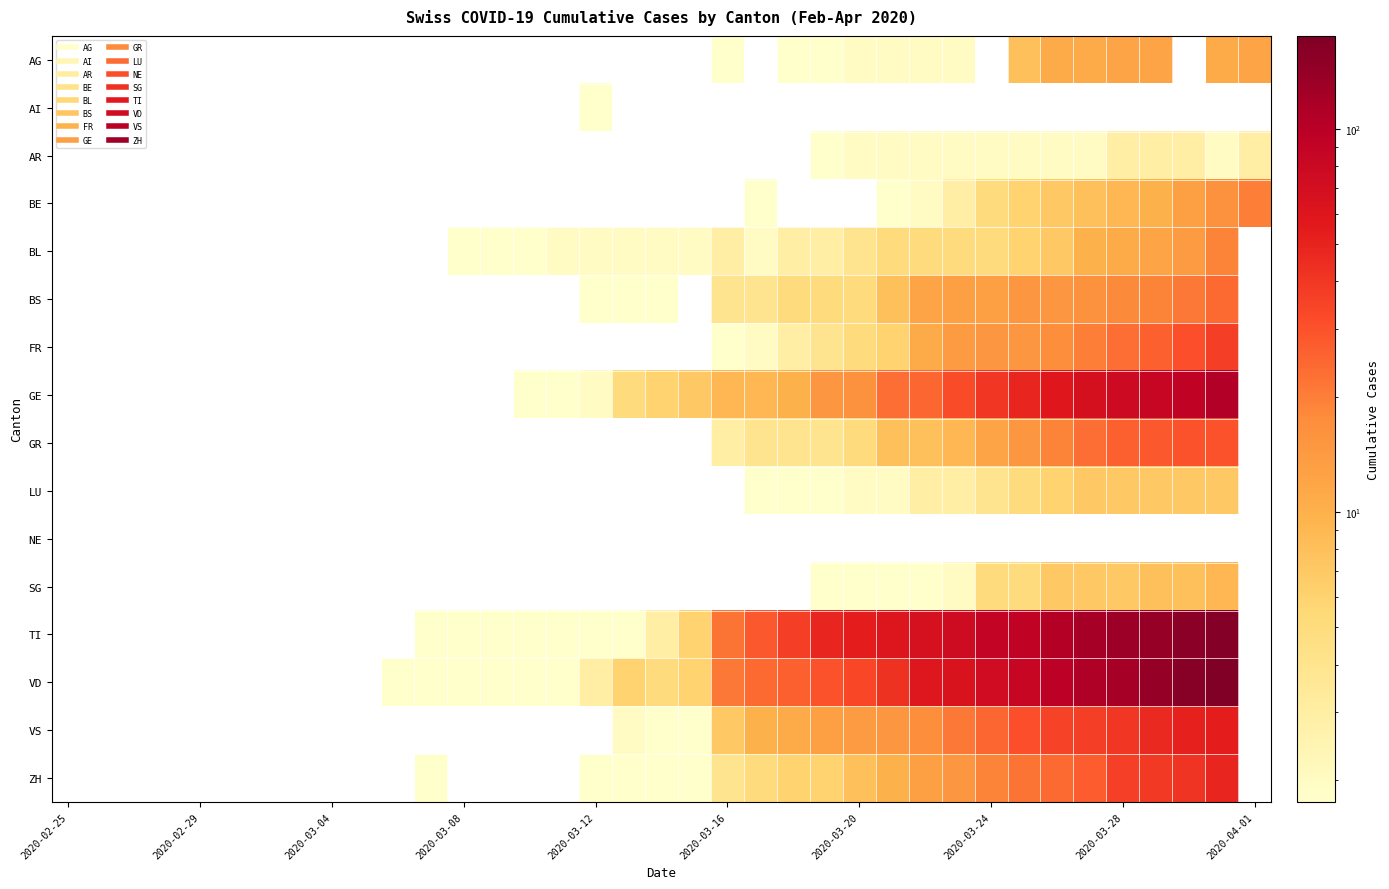

Which series has the widest spread of values?

VD